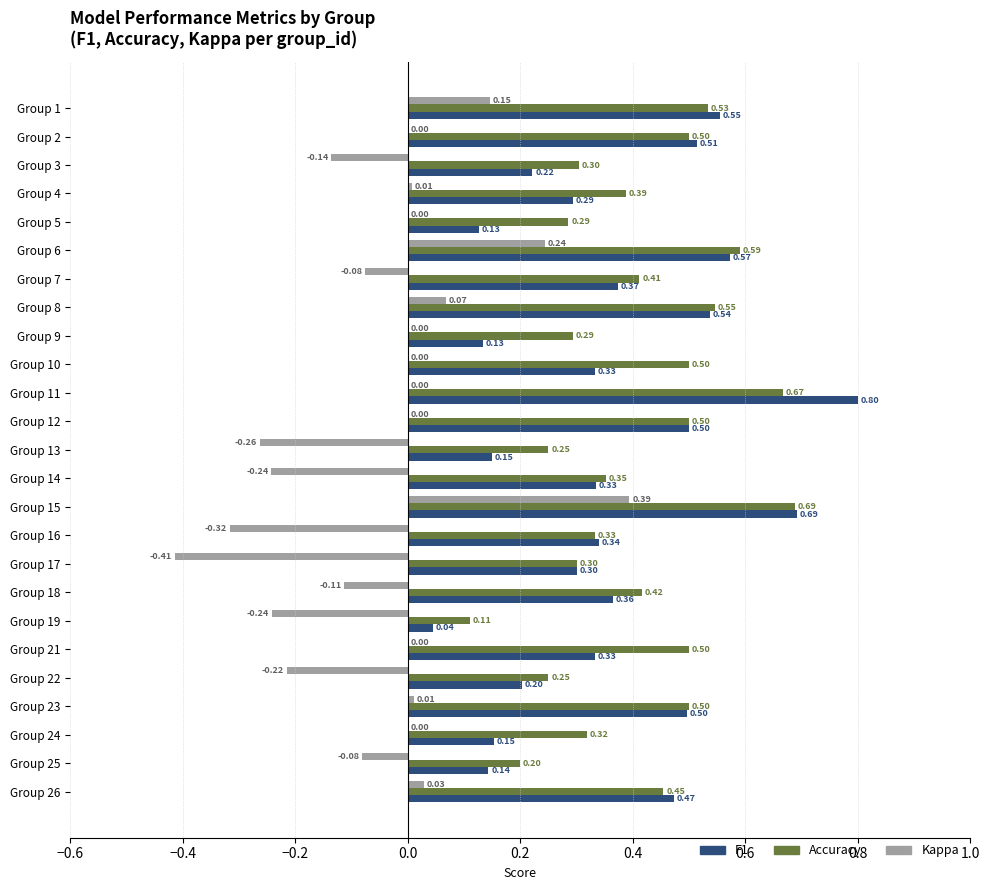

At which category does the chart reach its peak across all series?

Group 11